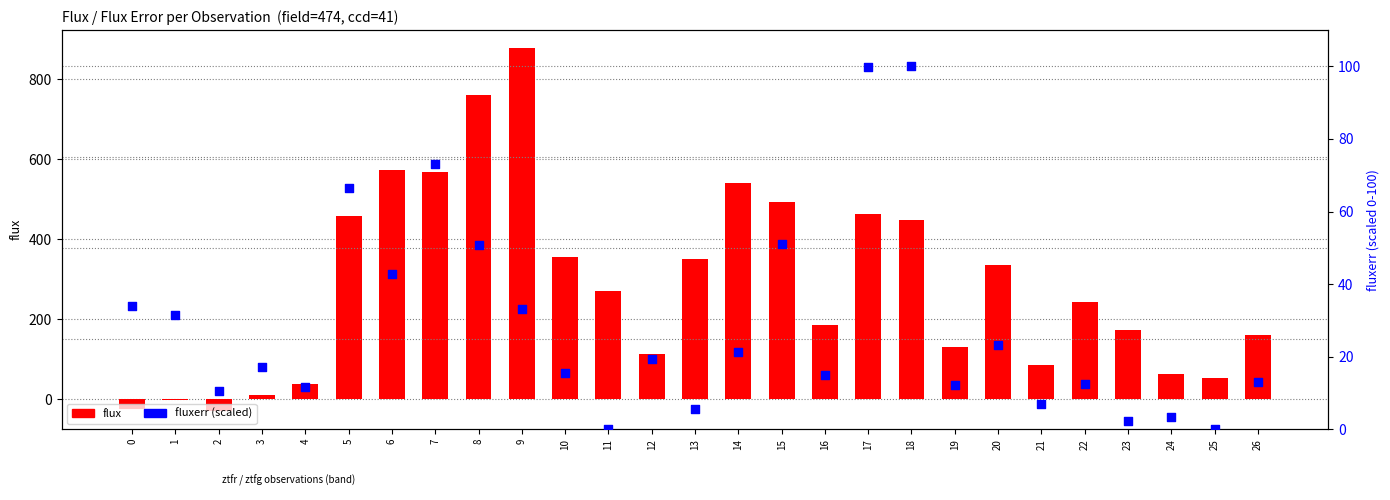

At how many categories does at least one series exceed 524?

5